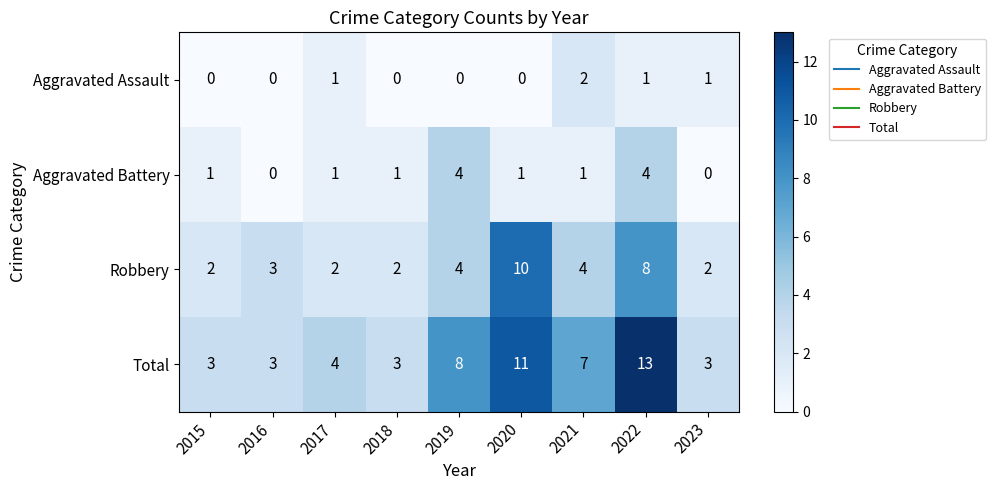

What is the difference between the second highest and second lowest values in the Aggravated Battery series?

4